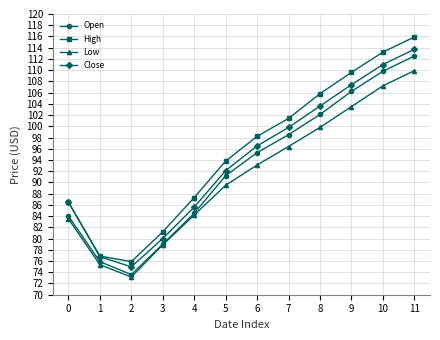

Reading left to right, what are all the values shown in this chart?

Open: 0=84.0	1=75.9	2=73.6	3=79.0	4=84.5	5=91.2	6=95.3	7=98.5	8=102.1	9=106.2	10=109.8	11=112.5
High: 0=86.5	1=76.9	2=75.9	3=81.2	4=87.3	5=93.8	6=98.2	7=101.4	8=105.8	9=109.6	10=113.2	11=115.9
Low: 0=83.5	1=75.3	2=73.2	3=78.9	4=84.2	5=89.5	6=93.1	7=96.4	8=99.8	9=103.5	10=107.2	11=109.9
Close: 0=86.5	1=76.8	2=75.0	3=80.0	4=85.6	5=92.1	6=96.5	7=99.8	8=103.6	9=107.4	10=111.0	11=113.7